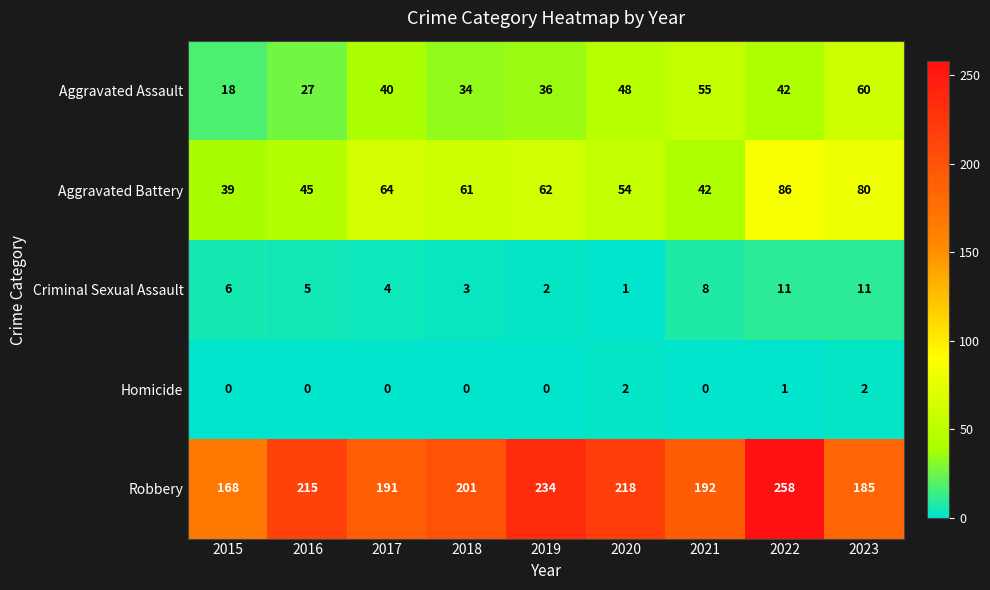

Between 2017 and 2020, which series saw the biggest shift?

Robbery